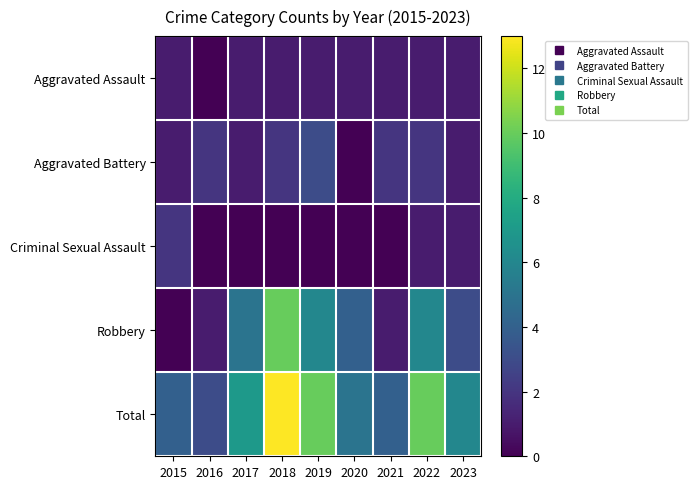

Reading right to left, what are all the values shown in this chart?

Aggravated Assault: 2023=1	2022=1	2021=1	2020=1	2019=1	2018=1	2017=1	2016=0	2015=1
Aggravated Battery: 2023=1	2022=2	2021=2	2020=0	2019=3	2018=2	2017=1	2016=2	2015=1
Criminal Sexual Assault: 2023=1	2022=1	2021=0	2020=0	2019=0	2018=0	2017=0	2016=0	2015=2
Robbery: 2023=3	2022=6	2021=1	2020=4	2019=6	2018=10	2017=5	2016=1	2015=0
Total: 2023=6	2022=10	2021=4	2020=5	2019=10	2018=13	2017=7	2016=3	2015=4